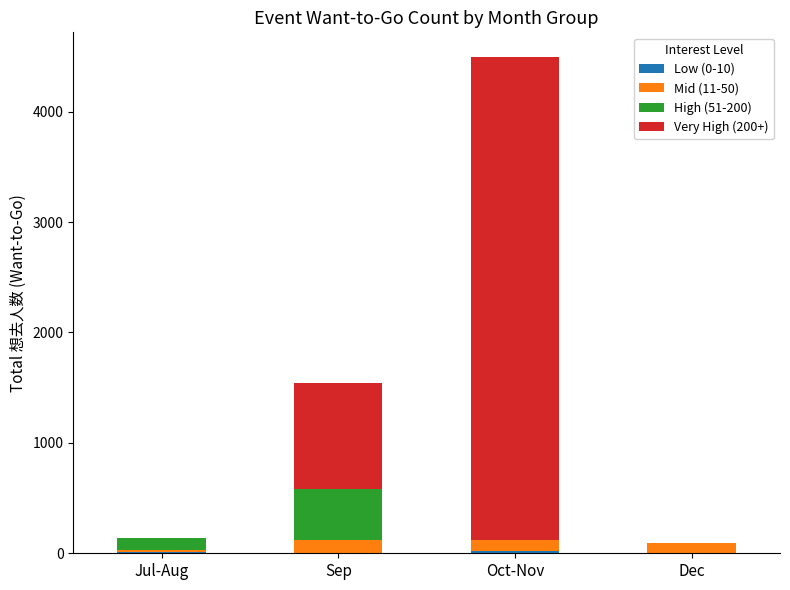

At which category is the sum across all series the highest?

Oct-Nov